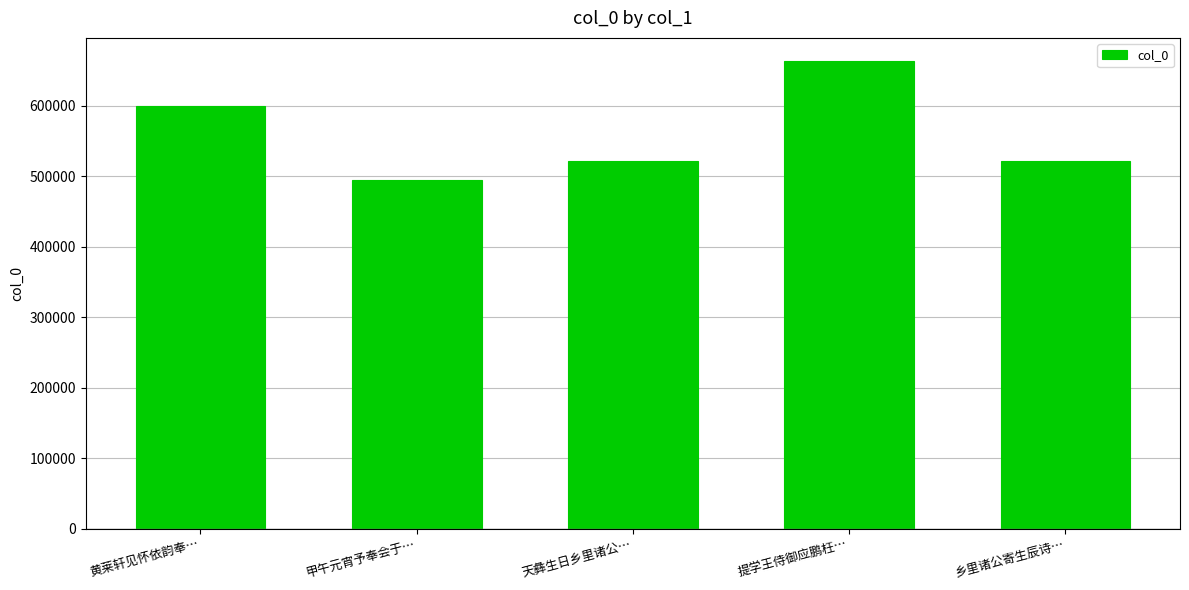

True or false: the data shows 521951 at 天彝生日乡里诸公….

True